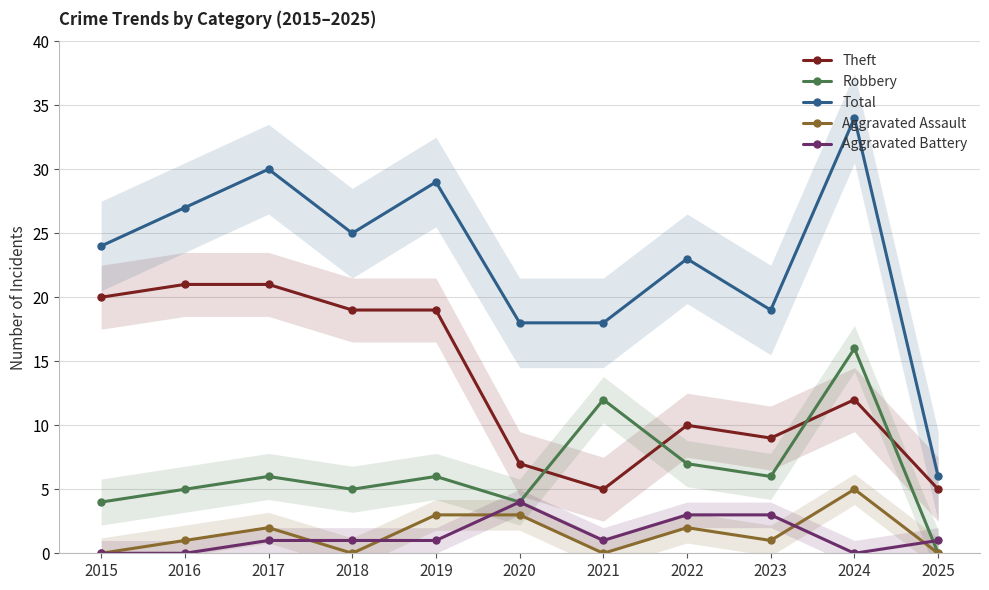

How many interior local valleys does the Aggravated Assault series have?

3